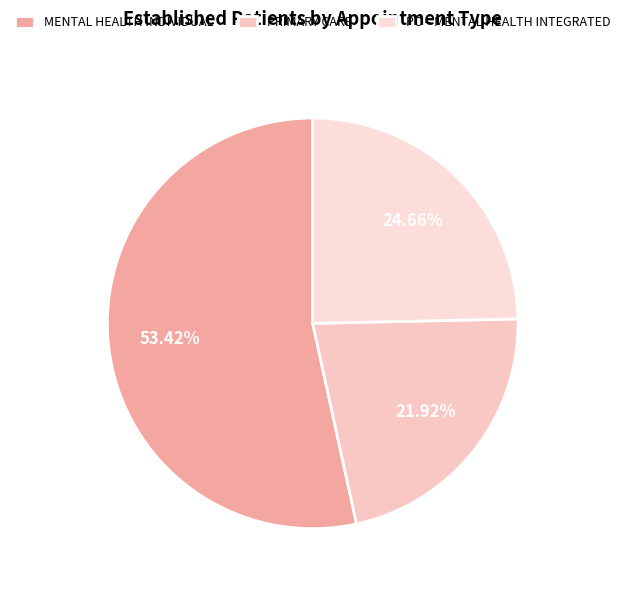

Is there a majority slice in this chart?

Yes